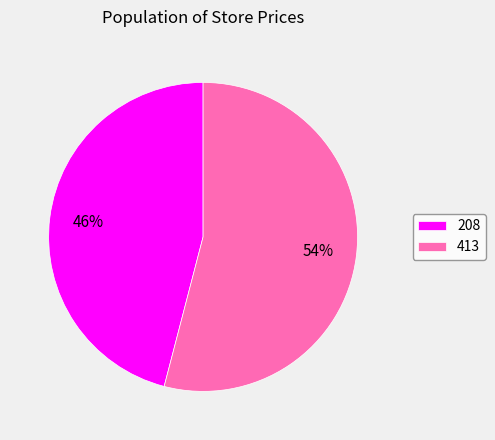

Do 413 and 208 together represent more than half of the pie?

Yes